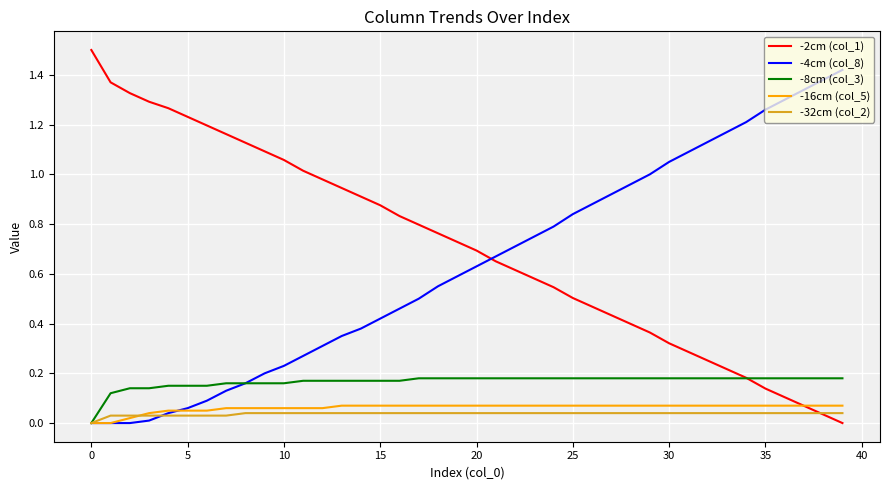

What is the maximum value shown in the chart?

1.5